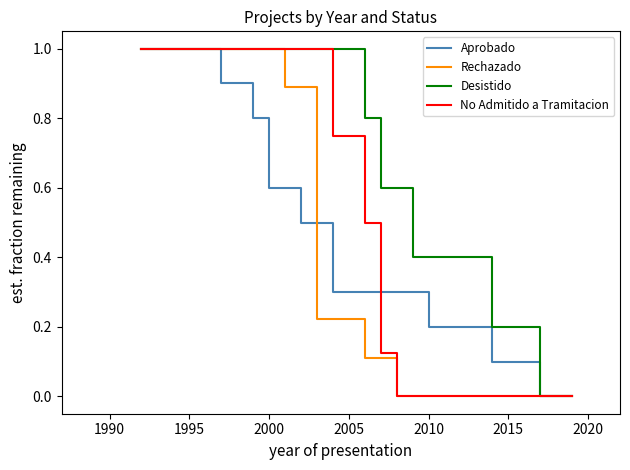

Which series has the largest total across all categories?

Desistido